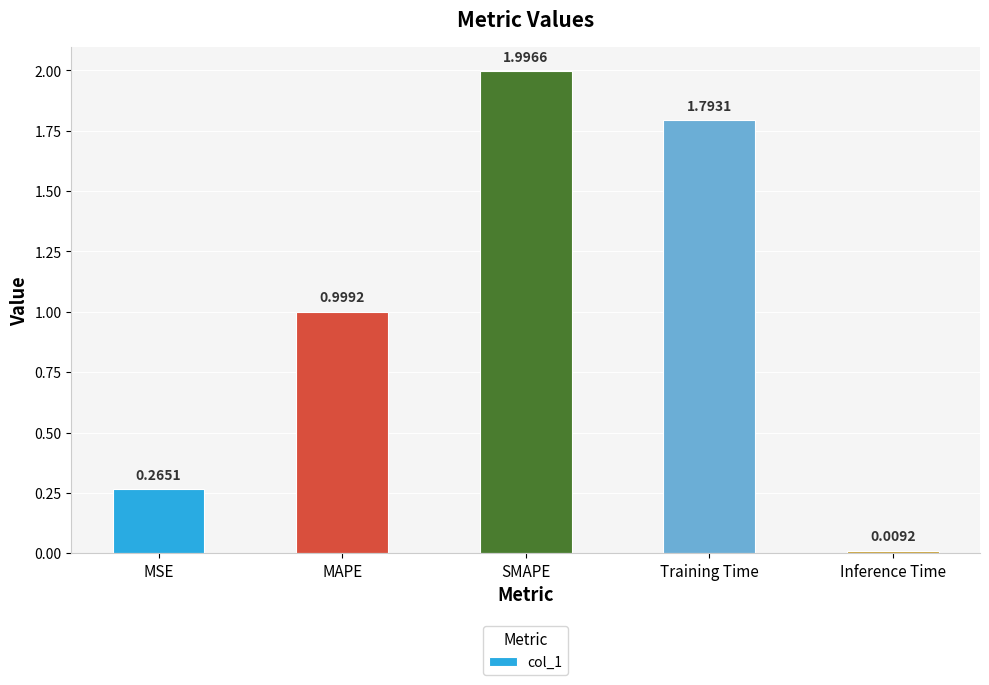

Where is the data nearest to the value 1?

MAPE